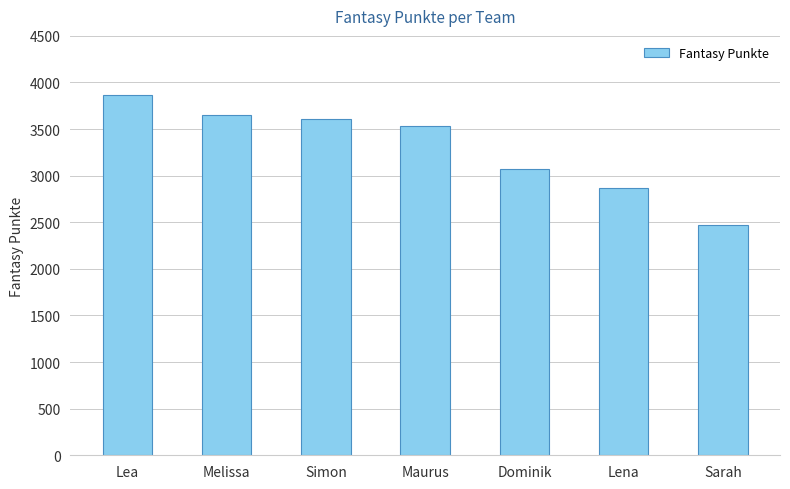

Between Lea and Simon, which is larger?

Lea